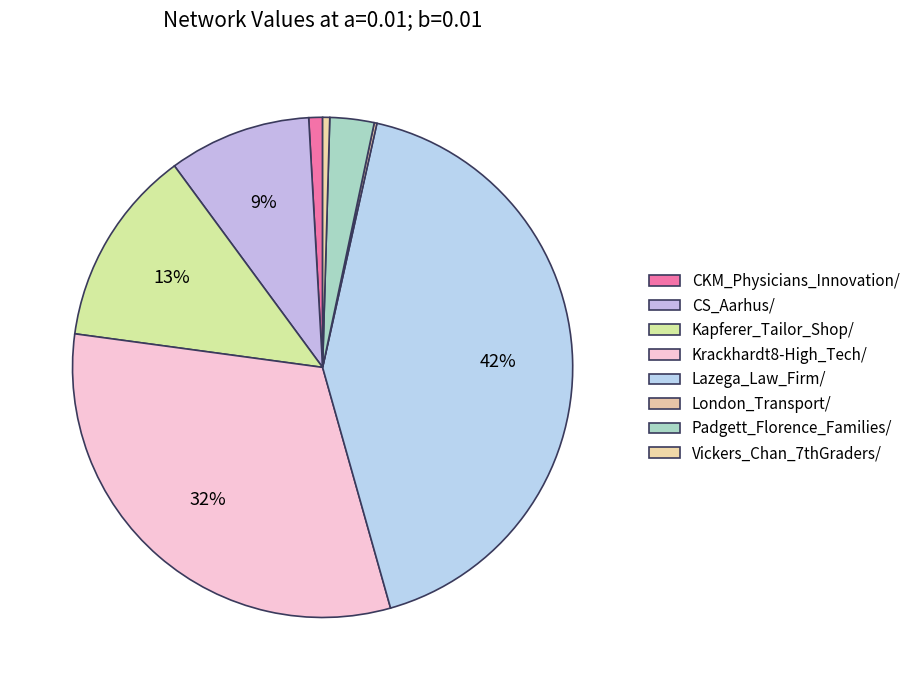

How many slices are in this pie chart?

8